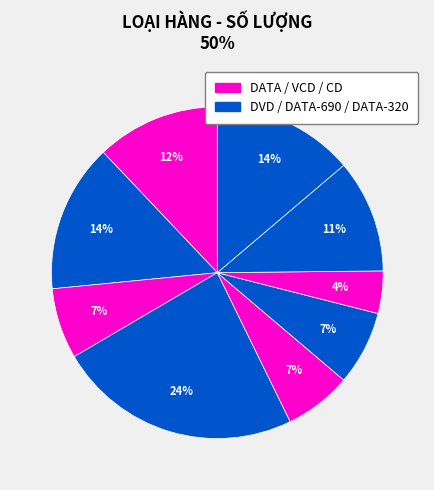

How many slices are in this pie chart?

9